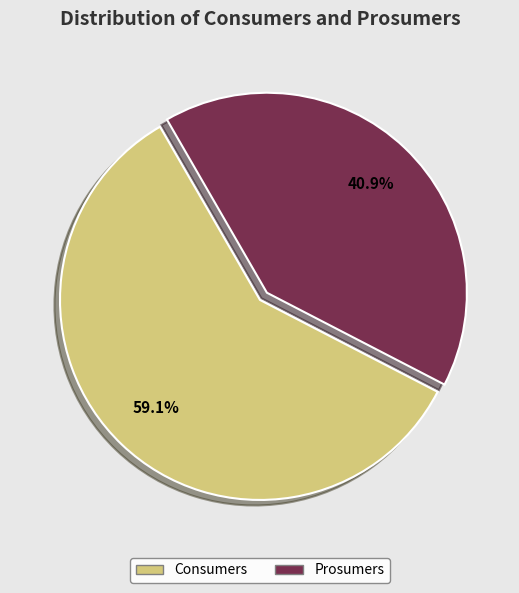

What percentage is the Consumers slice, to the nearest percent?

59%